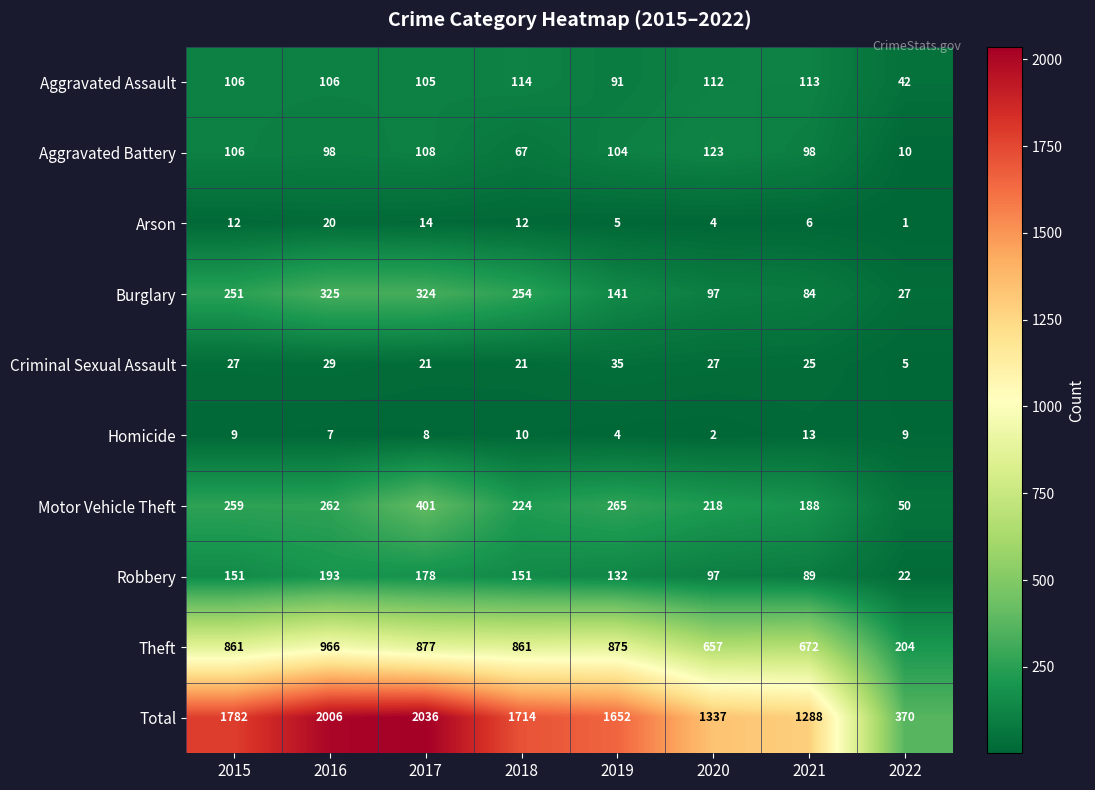

What is the greatest value displayed?

2036